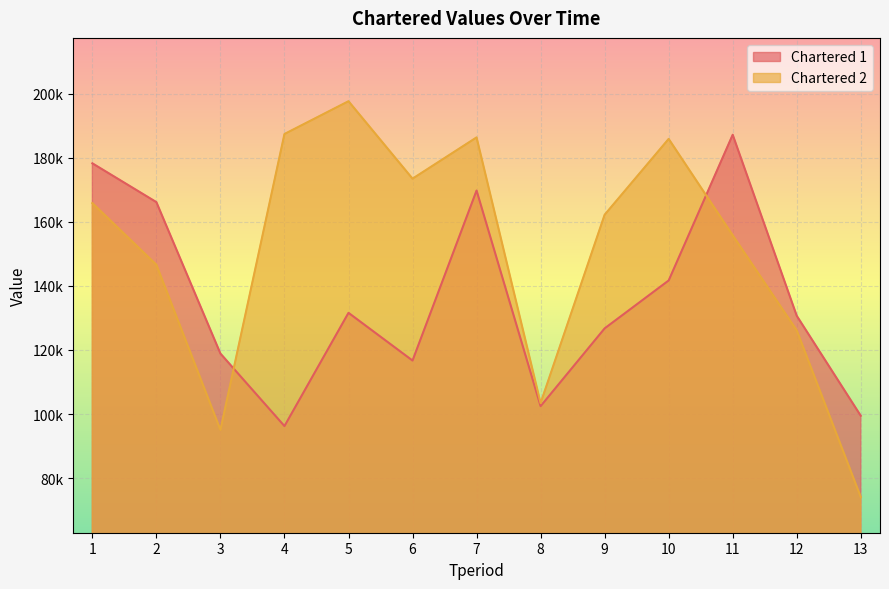

How many interior local peaks does the Chartered 1 series have?

3